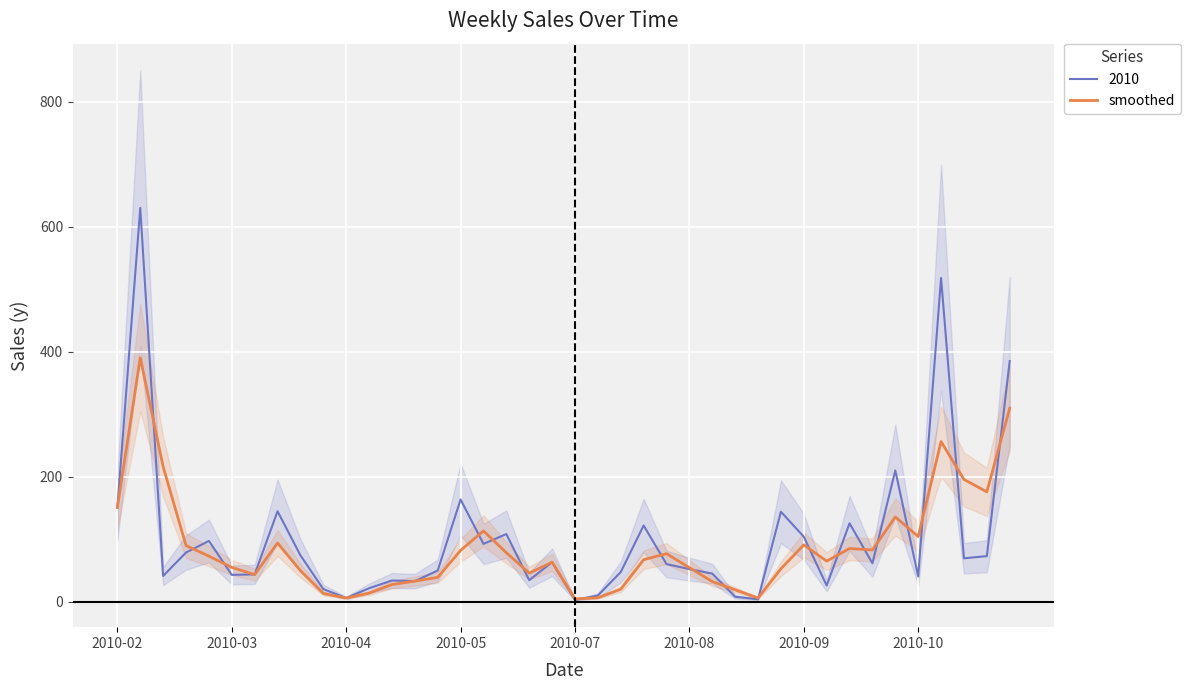

How many lines are shown in the chart?

1